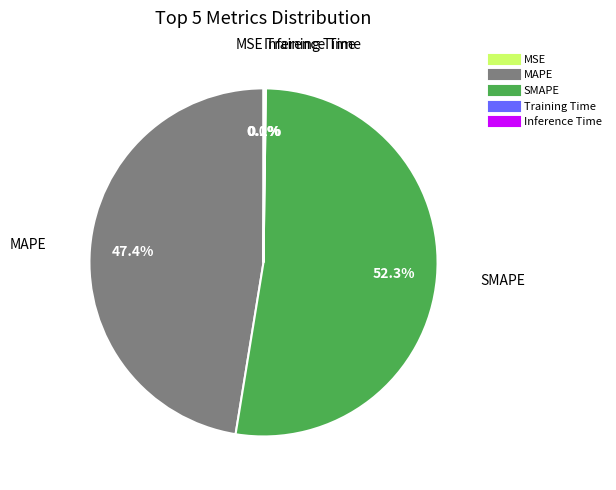

Which slice is the largest?

SMAPE